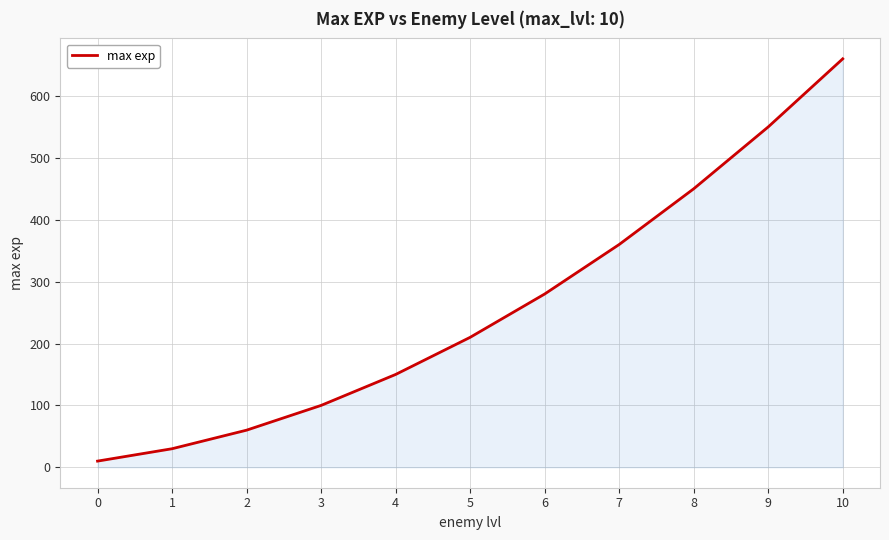

List the labels in order of value, smallest first.

0, 1, 2, 3, 4, 5, 6, 7, 8, 9, 10